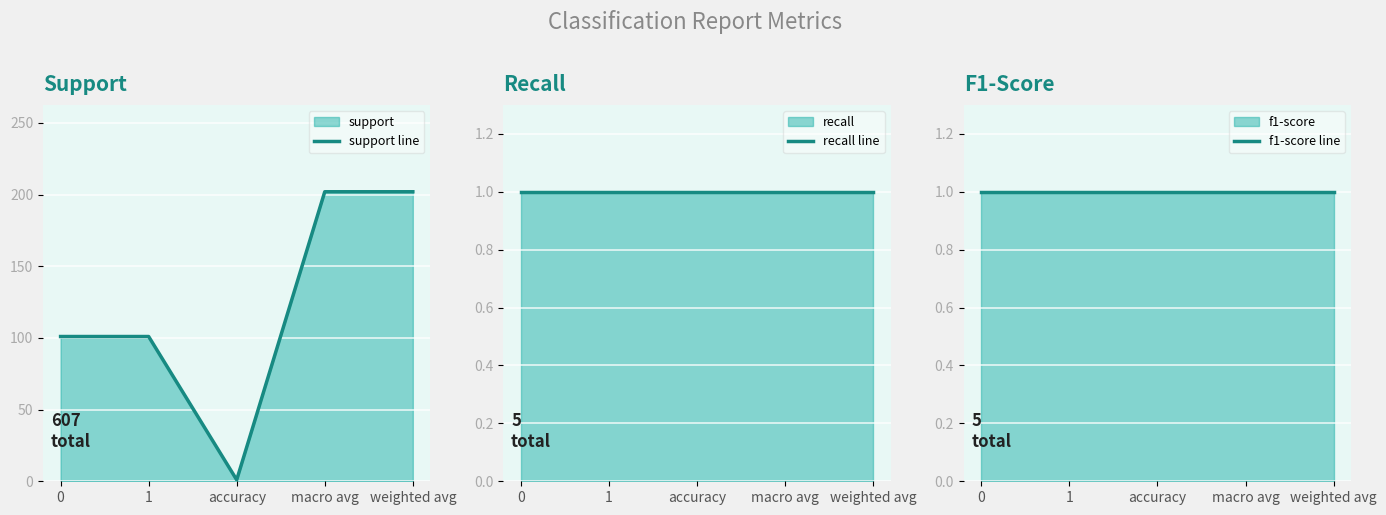

Which series has the largest range (max minus min)?

support line